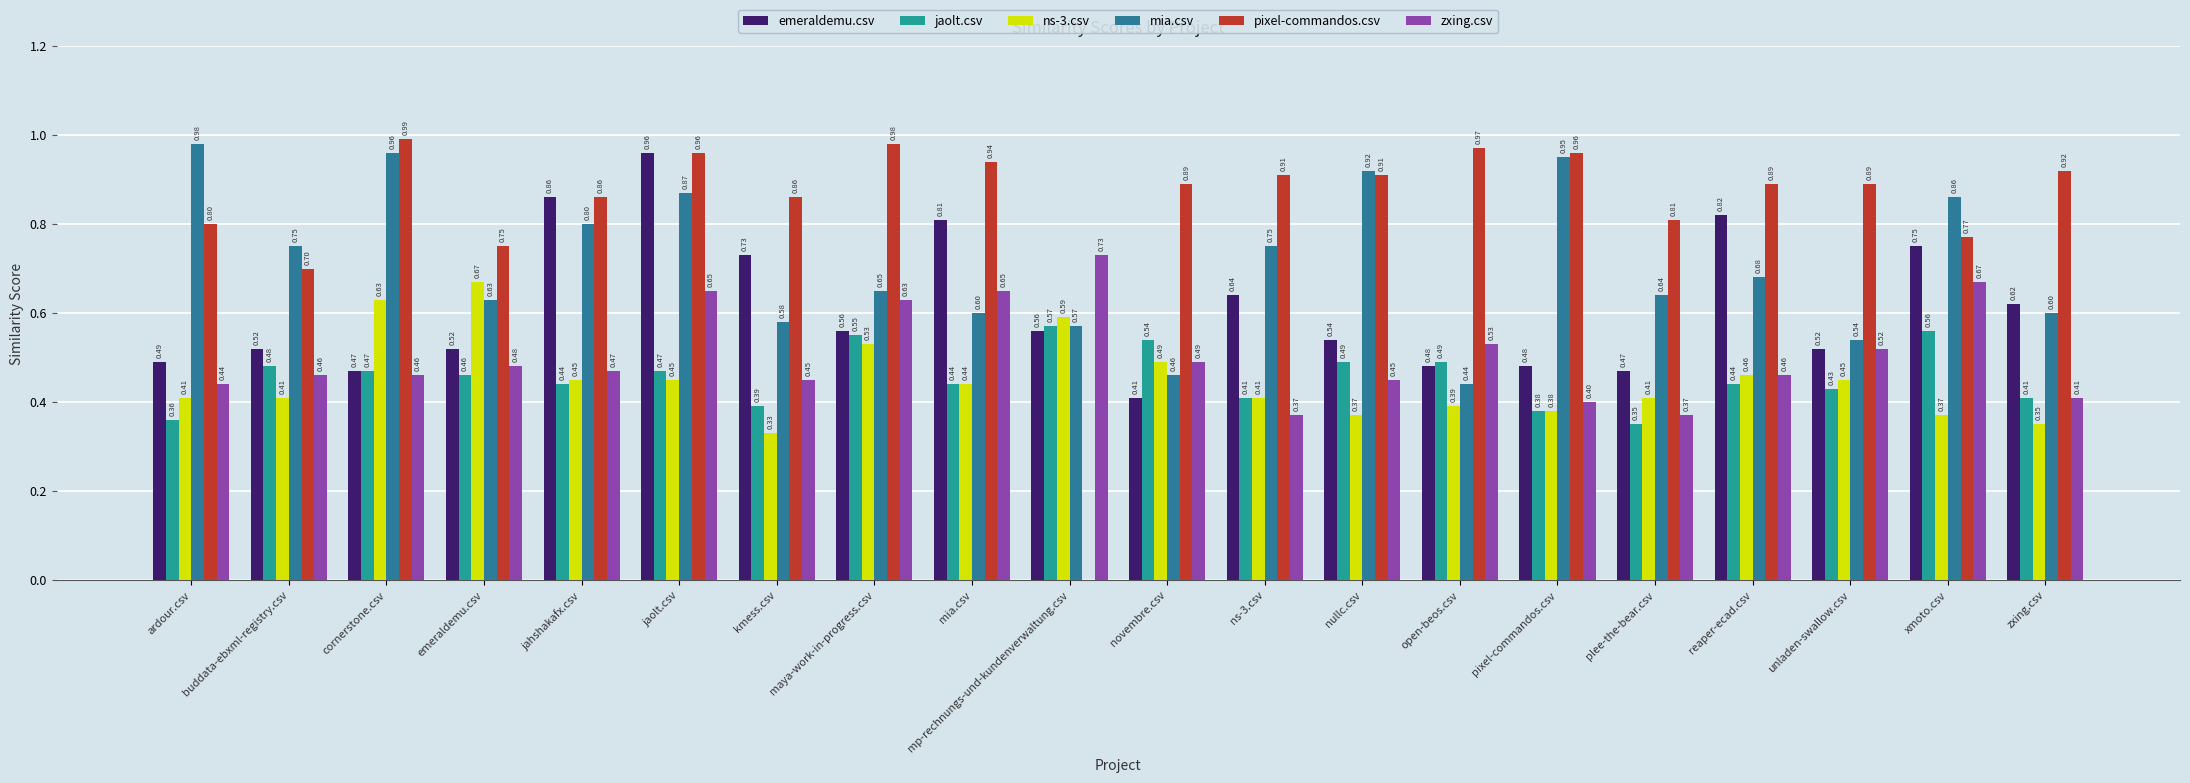

What is the maximum value for ns-3.csv?

0.7